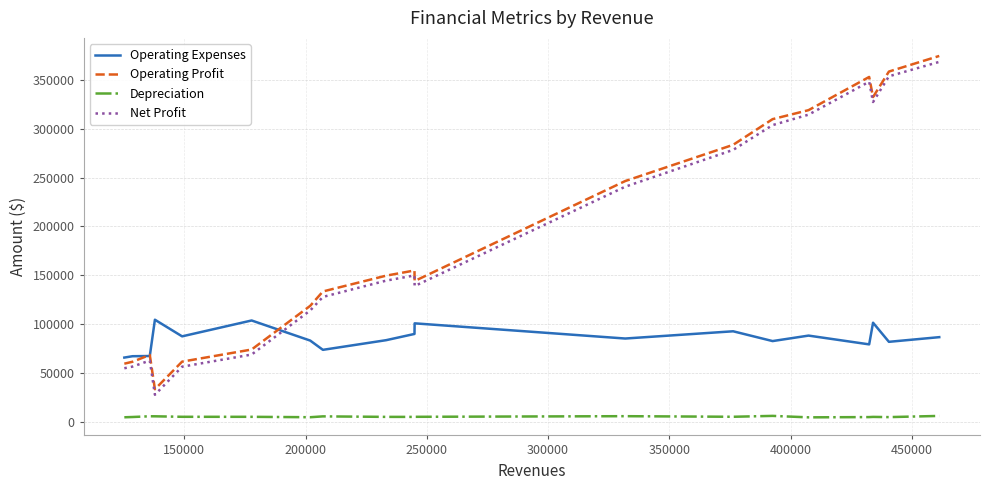

Which series ends up on top after the final intersection of Net Profit and Operating Expenses?

Net Profit